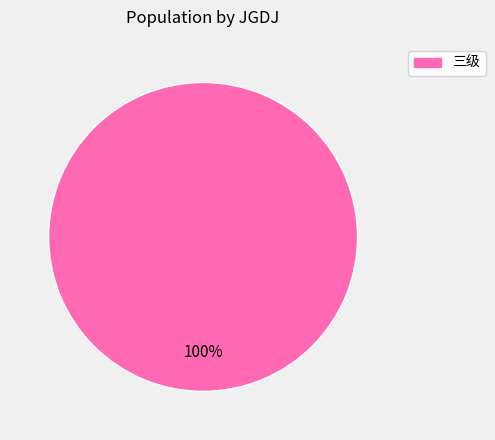

Rank the categories by value from highest to lowest.

三级